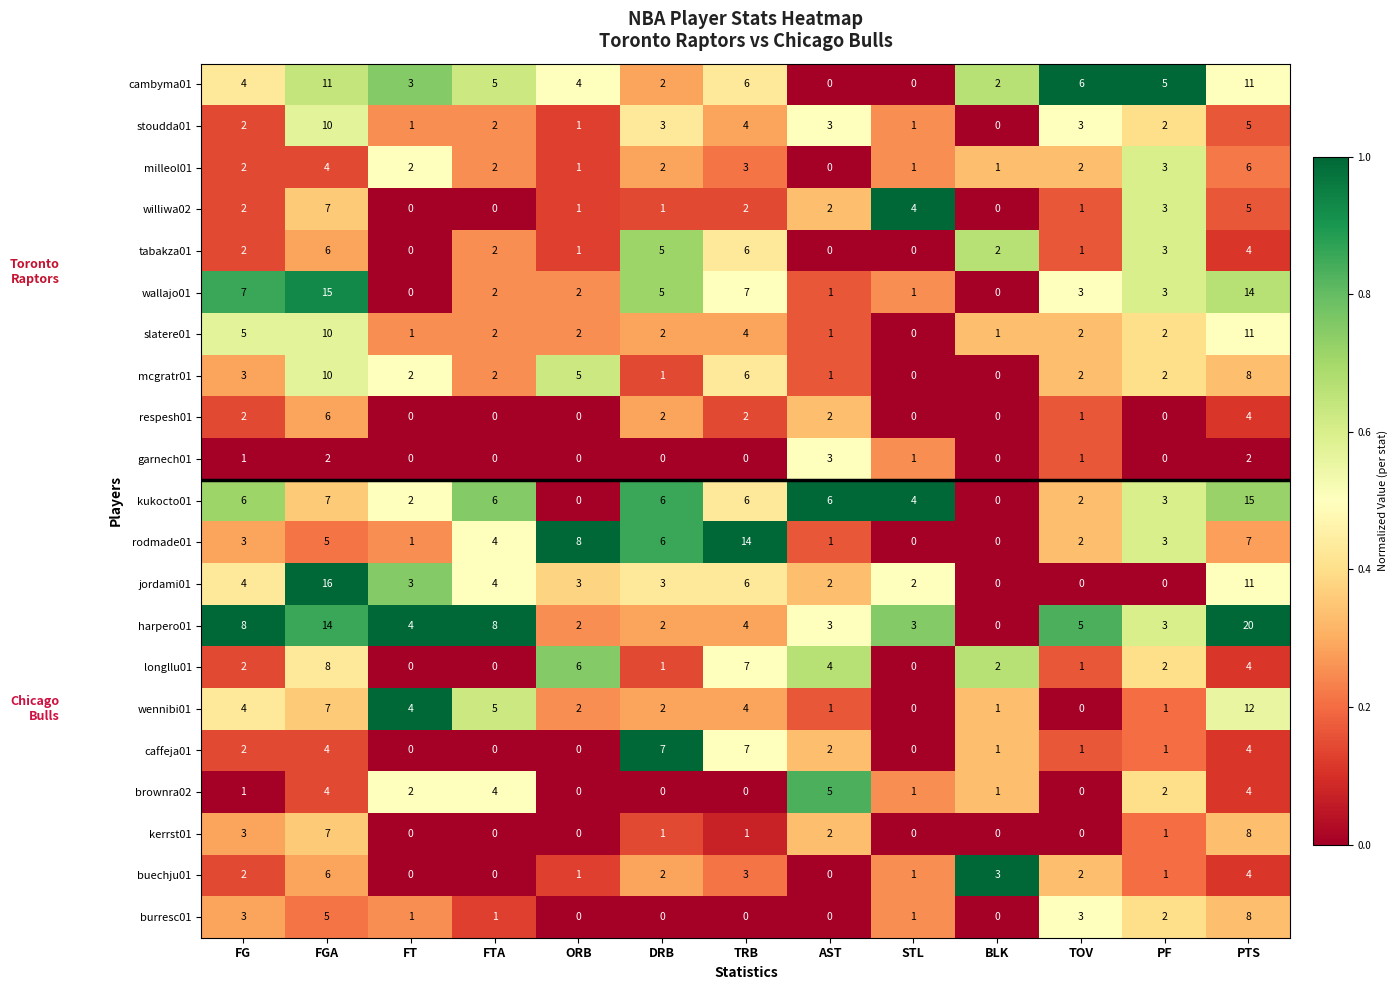

Which series has the largest total across all categories?

harpero01